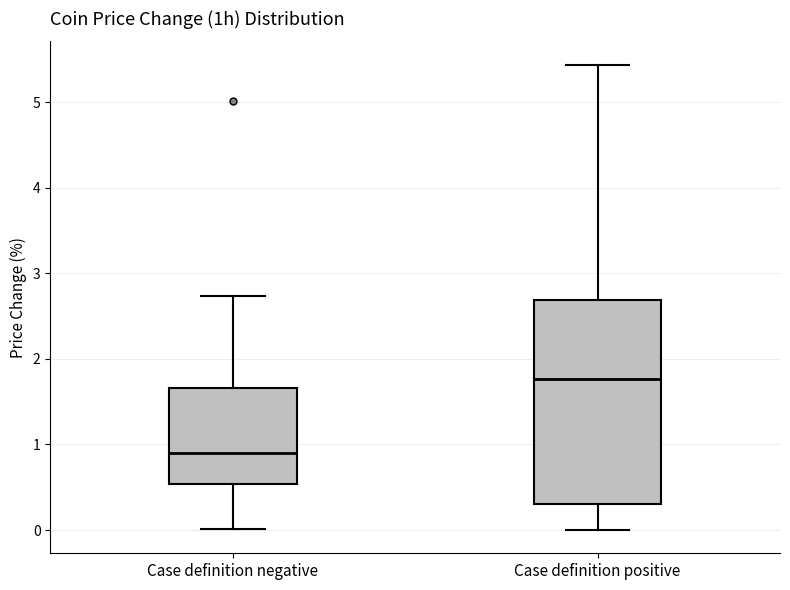

Reading left to right, read every box against the y-axis: the position of its median line, the range the box covers, and the ends of its whiskers. The values are not printed on the chart, so give them approximately, as read against the axis.

Case definition negative: median 0.9, box 0.5 to 1.7, whiskers 0.0 to 2.7
Case definition positive: median 1.8, box 0.3 to 2.7, whiskers 0.0 to 5.4